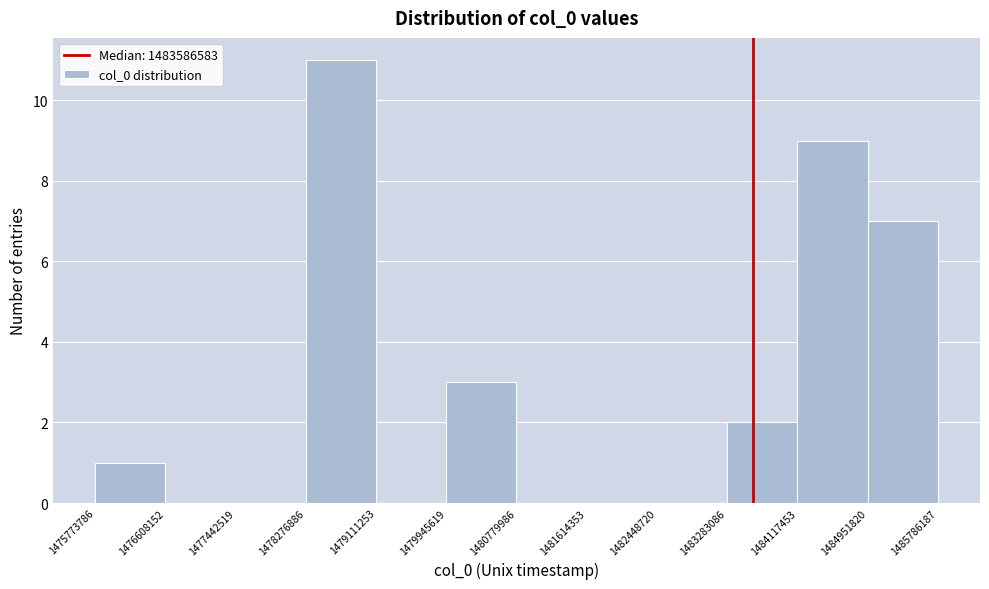

Reading left to right, list every bar in this chart as the range it spans on the x-axis followed by its height. The values are not printed on the chart, so give them approximately, as read against the axis.

1475773786 to 1476608152: 1
1476608152 to 1477442519: 0
1477442519 to 1478276886: 0
1478276886 to 1479111253: 11
1479111253 to 1479945619: 0
1479945619 to 1480779986: 3
1480779986 to 1481614353: 0
1481614353 to 1482448720: 0
1482448720 to 1483283086: 0
1483283086 to 1484117453: 2
1484117453 to 1484951820: 9
1484951820 to 1485786187: 7